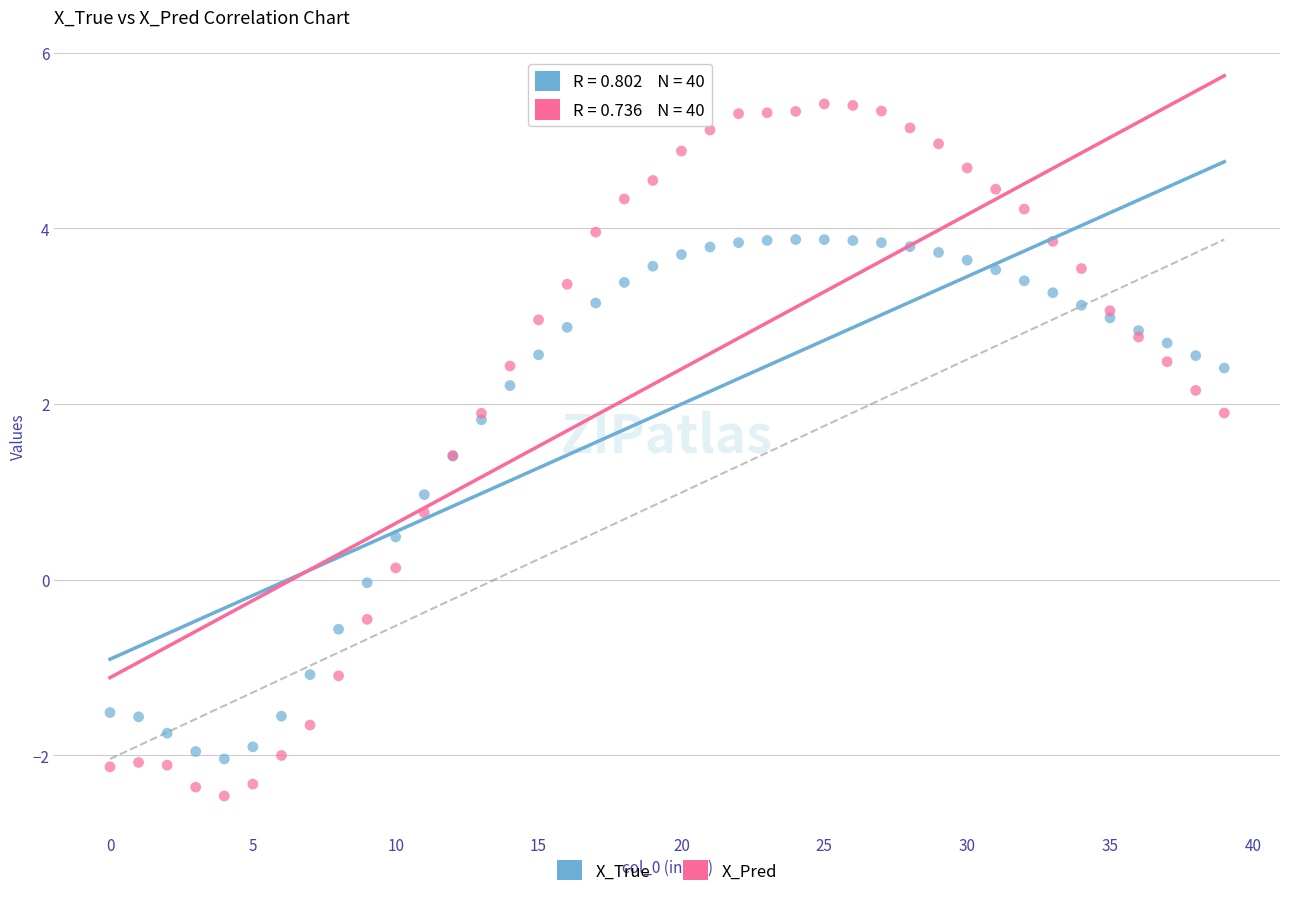

Which series has the widest spread of Y values?

X_Pred